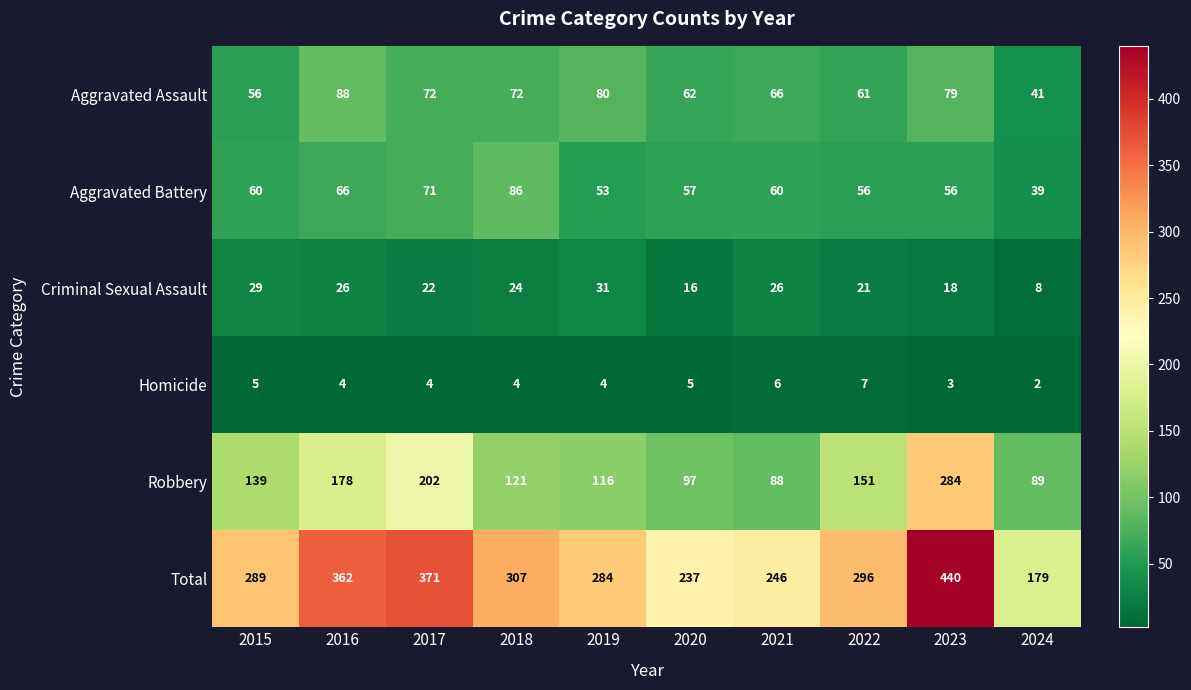

At how many categories does at least one series exceed 72?

10